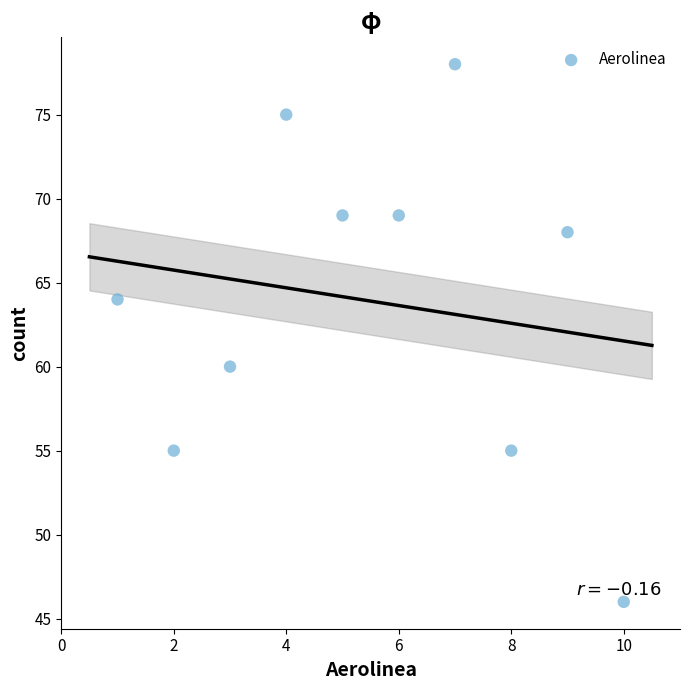

What is the range of Y values (max minus min)?

32